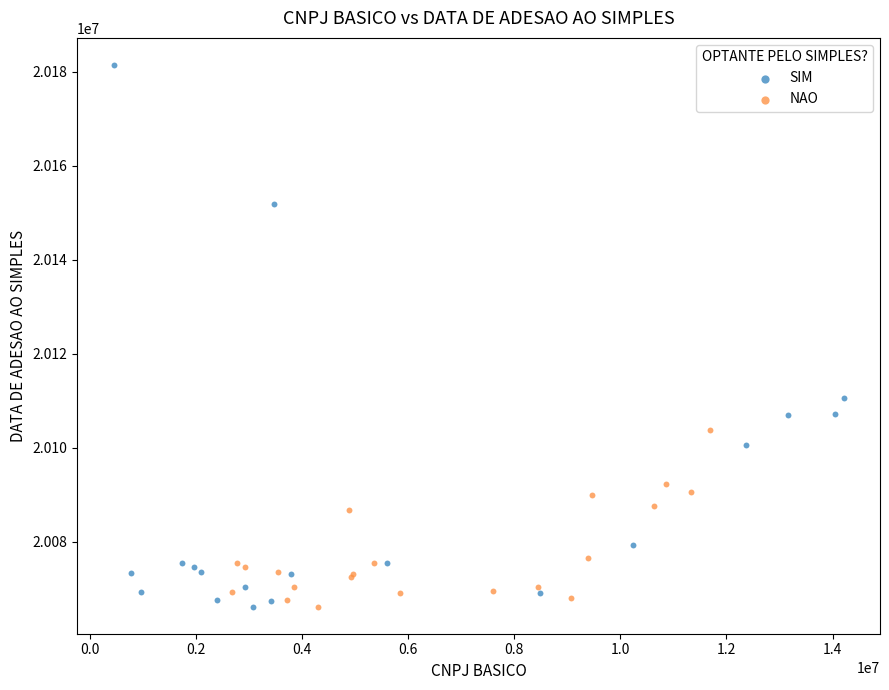

Which series contains the highest Y value?

SIM